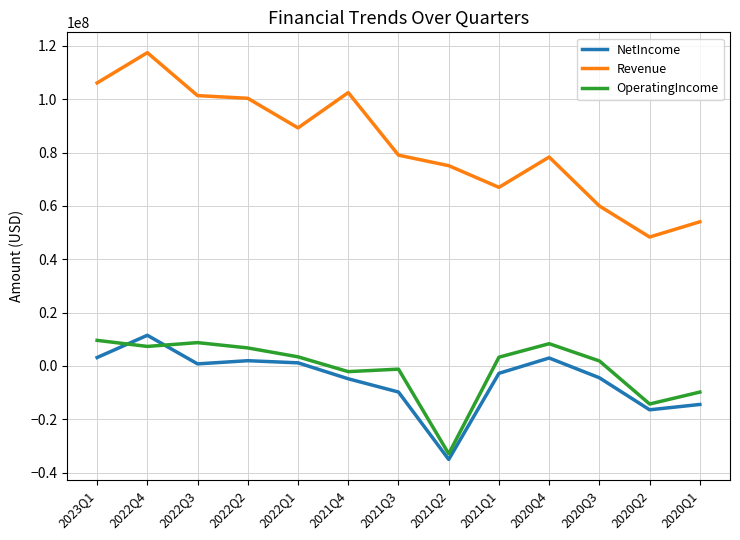

Between 2021Q1 and 2020Q4, which series saw the biggest shift?

Revenue